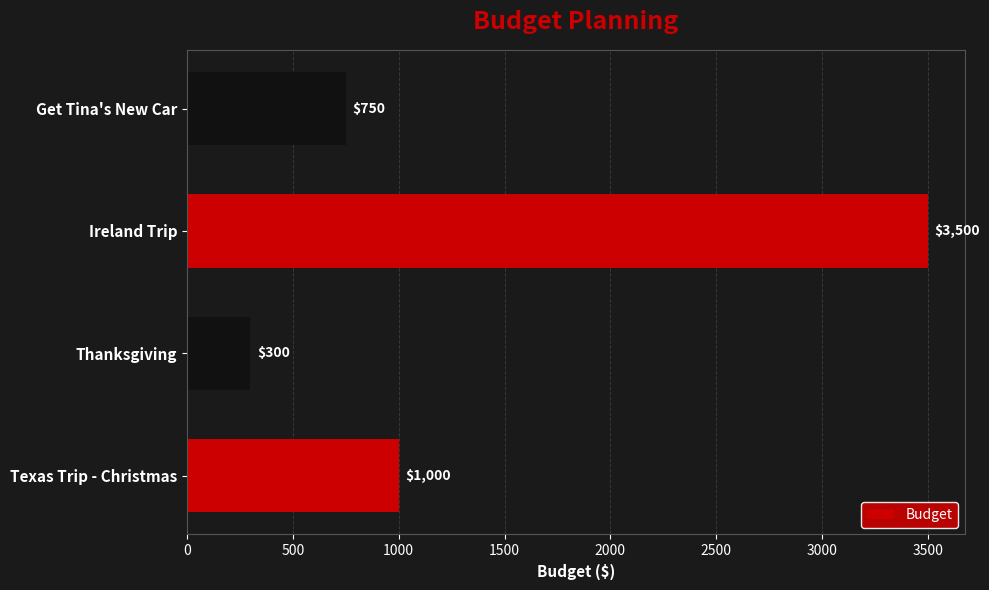

List the labels in order of value, largest first.

Ireland Trip, Texas Trip - Christmas, Get Tina's New Car, Thanksgiving